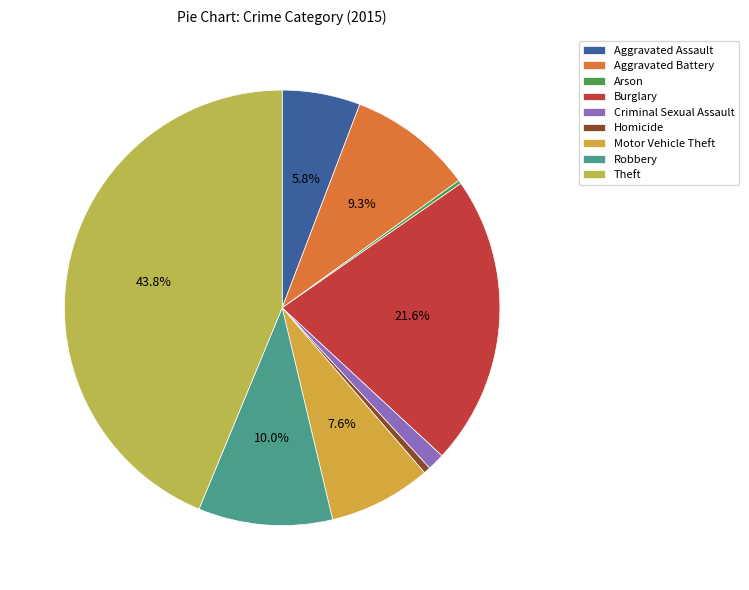

Which category has the smallest portion of the pie?

Arson